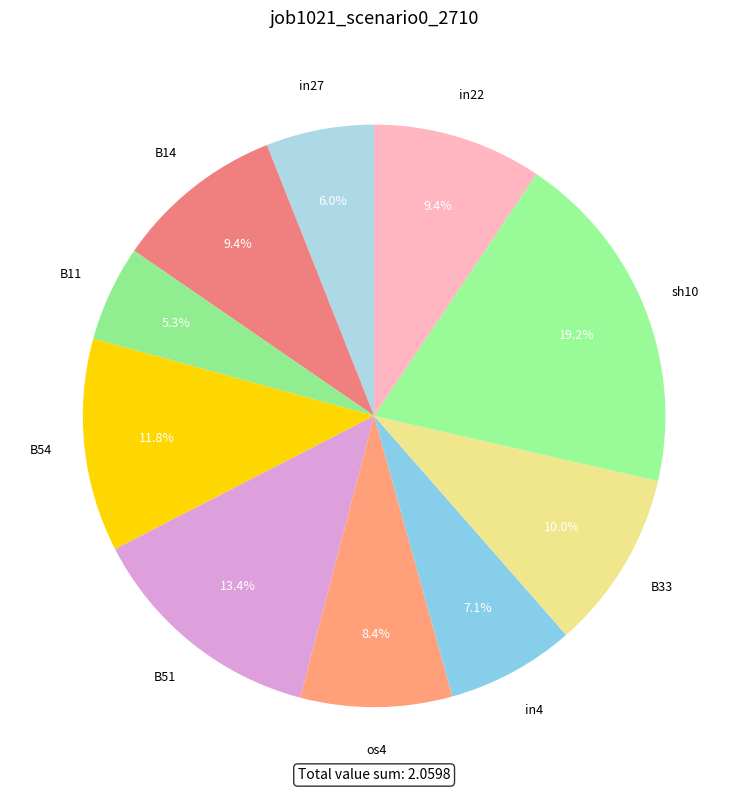

What portion of the pie excludes os4?

91.6%